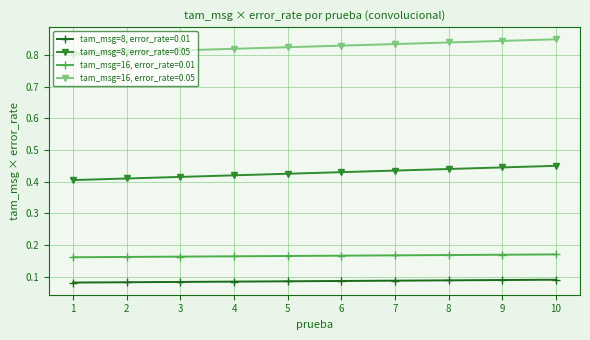

True or false: tam_msg=16, error_rate=0.01 and tam_msg=8, error_rate=0.05 intersect in this chart.

False